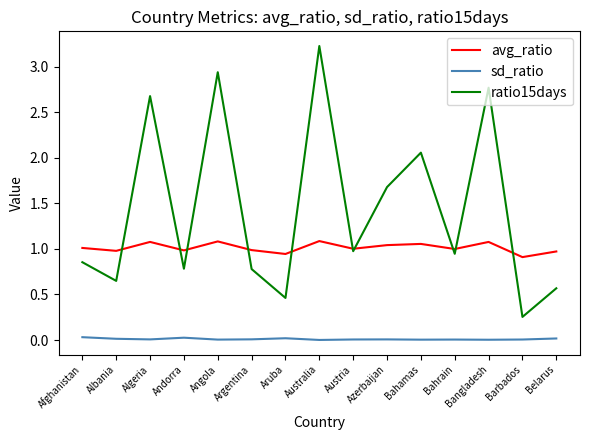

Is it true that avg_ratio equals 1.7 at Argentina?

False